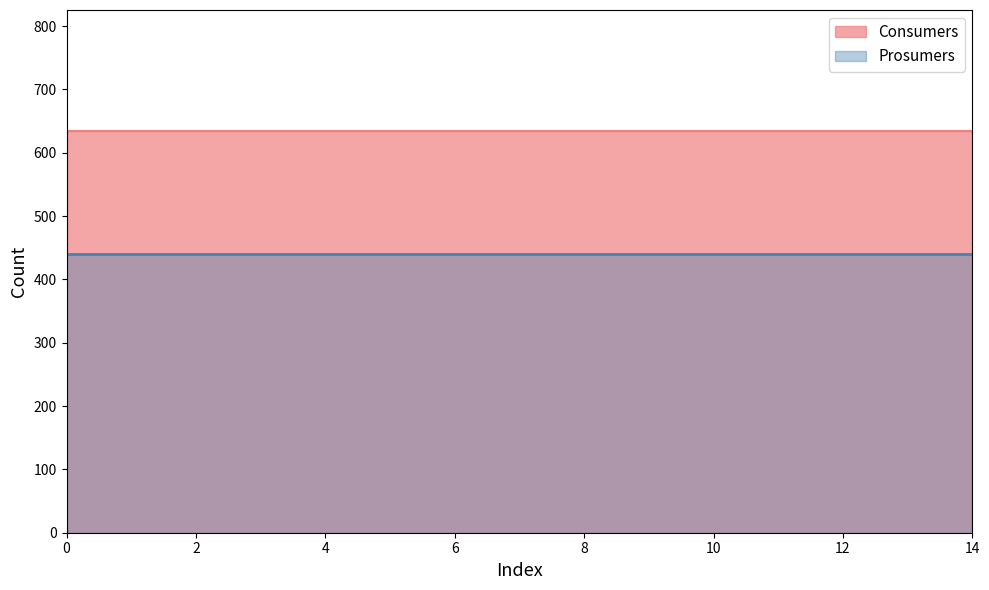

What is the average value of the Prosumers series?

440